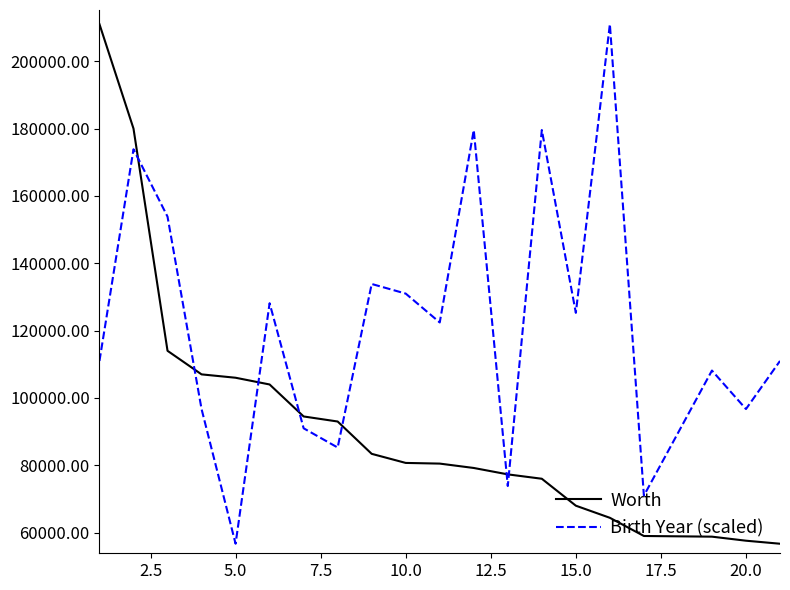

How many times do Birth Year (scaled) and Worth cross each other?

7